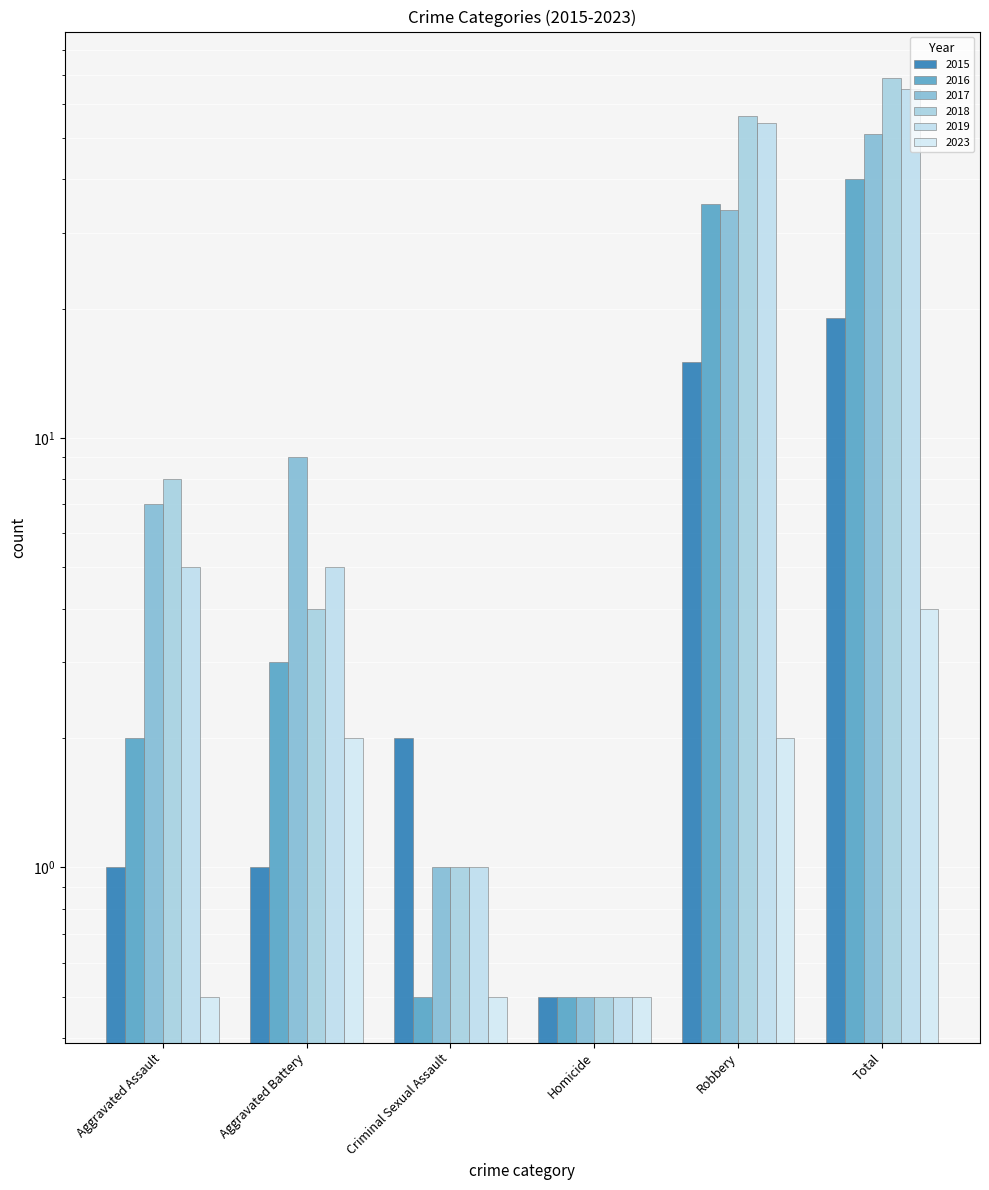

Reading right to left, what are all the values shown in this chart?

2015: Total=19.0	Robbery=15.0	Homicide=0.5	Criminal Sexual Assault=2.0	Aggravated Battery=1.0	Aggravated Assault=1.0
2016: Total=40.0	Robbery=35.0	Homicide=0.5	Criminal Sexual Assault=0.5	Aggravated Battery=3.0	Aggravated Assault=2.0
2017: Total=51.0	Robbery=34.0	Homicide=0.5	Criminal Sexual Assault=1.0	Aggravated Battery=9.0	Aggravated Assault=7.0
2018: Total=69.0	Robbery=56.0	Homicide=0.5	Criminal Sexual Assault=1.0	Aggravated Battery=4.0	Aggravated Assault=8.0
2019: Total=65.0	Robbery=54.0	Homicide=0.5	Criminal Sexual Assault=1.0	Aggravated Battery=5.0	Aggravated Assault=5.0
2023: Total=4.0	Robbery=2.0	Homicide=0.5	Criminal Sexual Assault=0.5	Aggravated Battery=2.0	Aggravated Assault=0.5